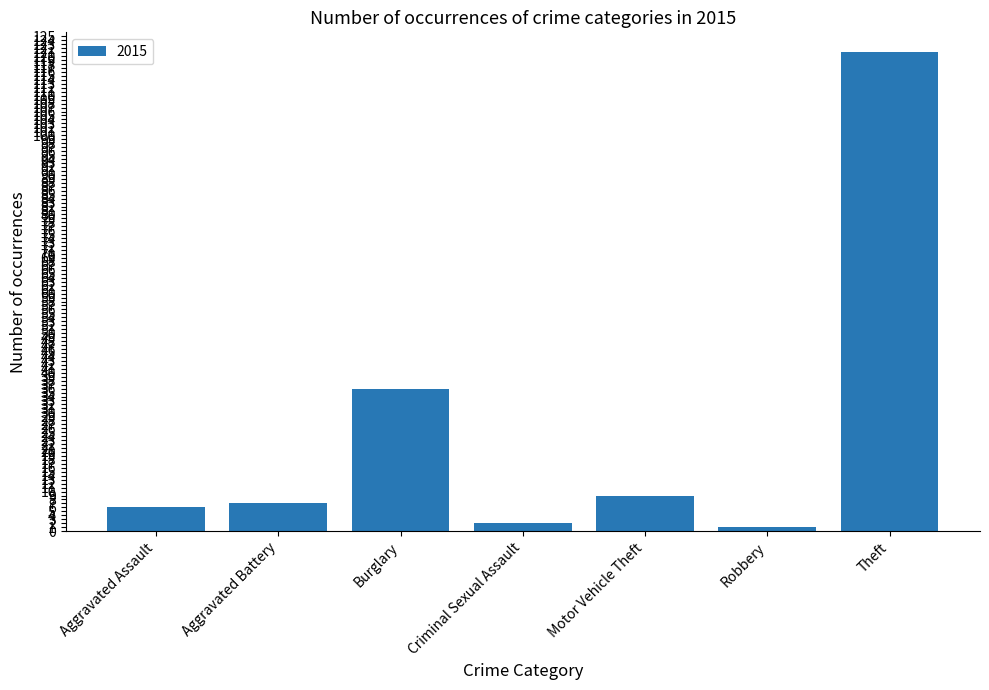

Reading left to right, list all the values displayed in this chart.

6	7	36	2	9	1	121